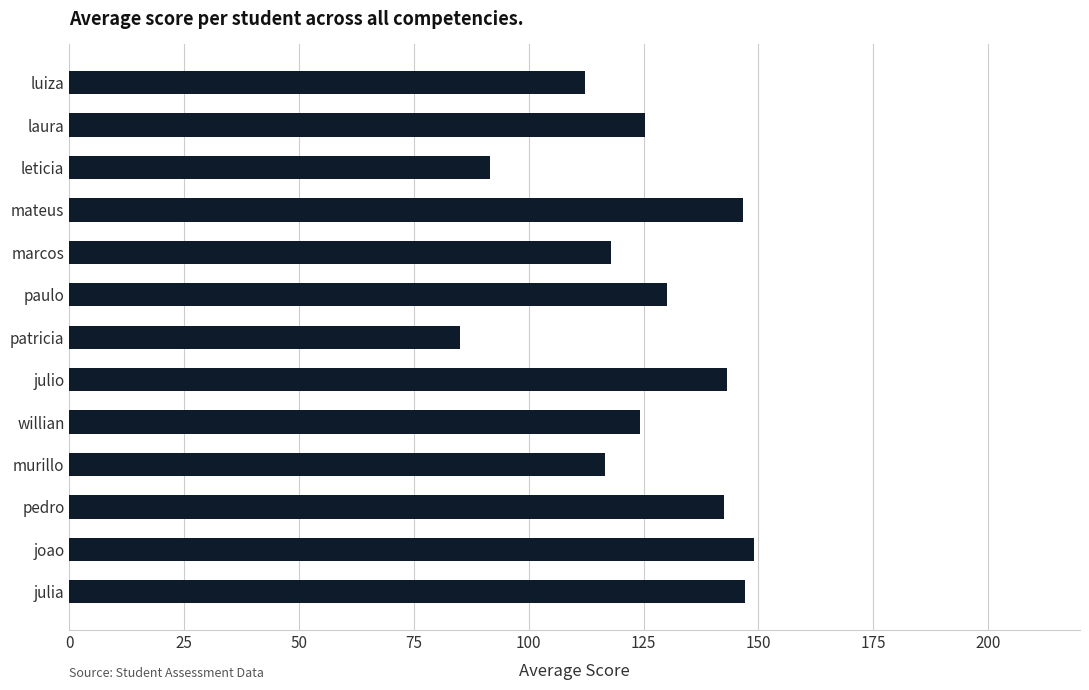

Does the chart contain stacked bars?

No